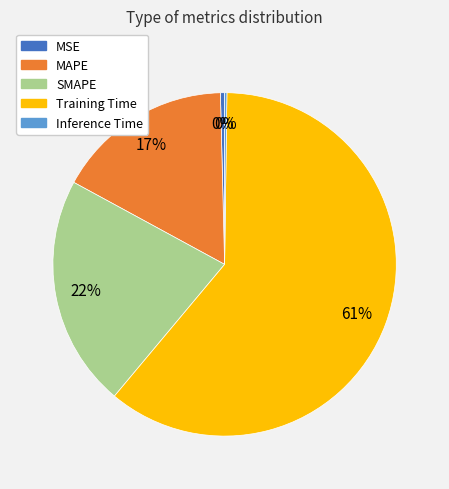

True or false: MAPE accounts for 5% of the total.

False